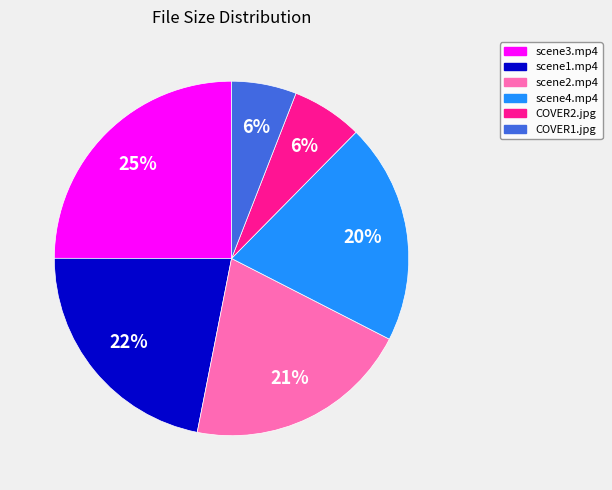

How many slices are in this pie chart?

6